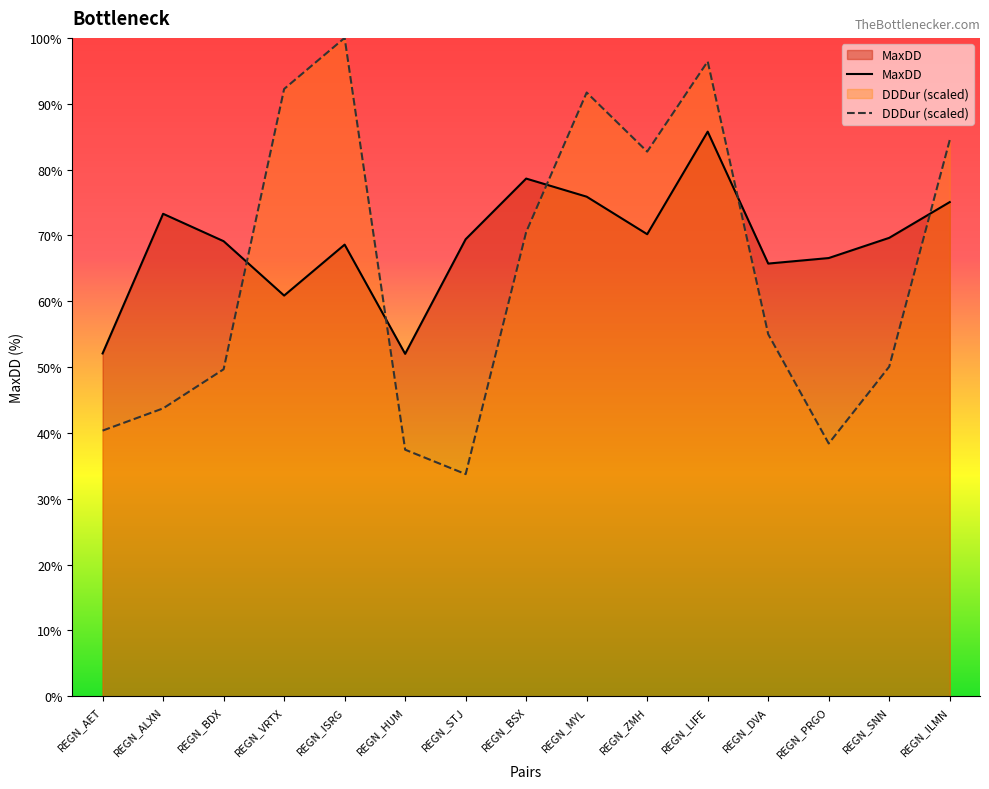

Reading right to left, extract all data points from this chart.

MaxDD: REGN_ILMN=75.1	REGN_SNN=69.6	REGN_PRGO=66.6	REGN_DVA=65.7	REGN_LIFE=85.8	REGN_ZMH=70.2	REGN_MYL=75.9	REGN_BSX=78.6	REGN_STJ=69.4	REGN_HUM=52.0	REGN_ISRG=68.6	REGN_VRTX=60.9	REGN_BDX=69.1	REGN_ALXN=73.3	REGN_AET=52.1
DDDur: REGN_ILMN=84.5	REGN_SNN=50.1	REGN_PRGO=38.4	REGN_DVA=55.0	REGN_LIFE=96.4	REGN_ZMH=82.7	REGN_MYL=91.7	REGN_BSX=70.5	REGN_STJ=33.7	REGN_HUM=37.4	REGN_ISRG=100.0	REGN_VRTX=92.2	REGN_BDX=49.7	REGN_ALXN=43.7	REGN_AET=40.4